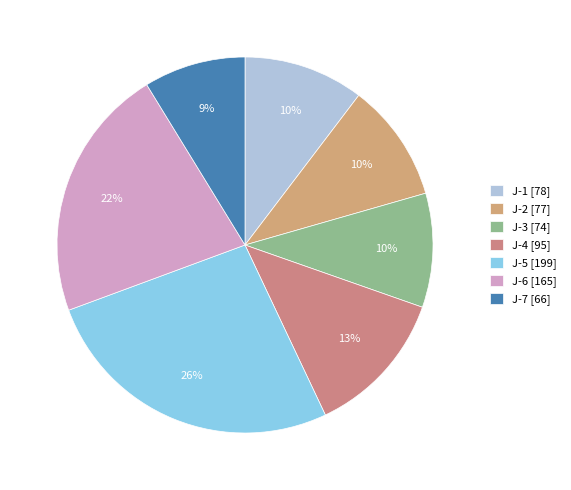

To the nearest percent, what portion does J-4 represent?

13%